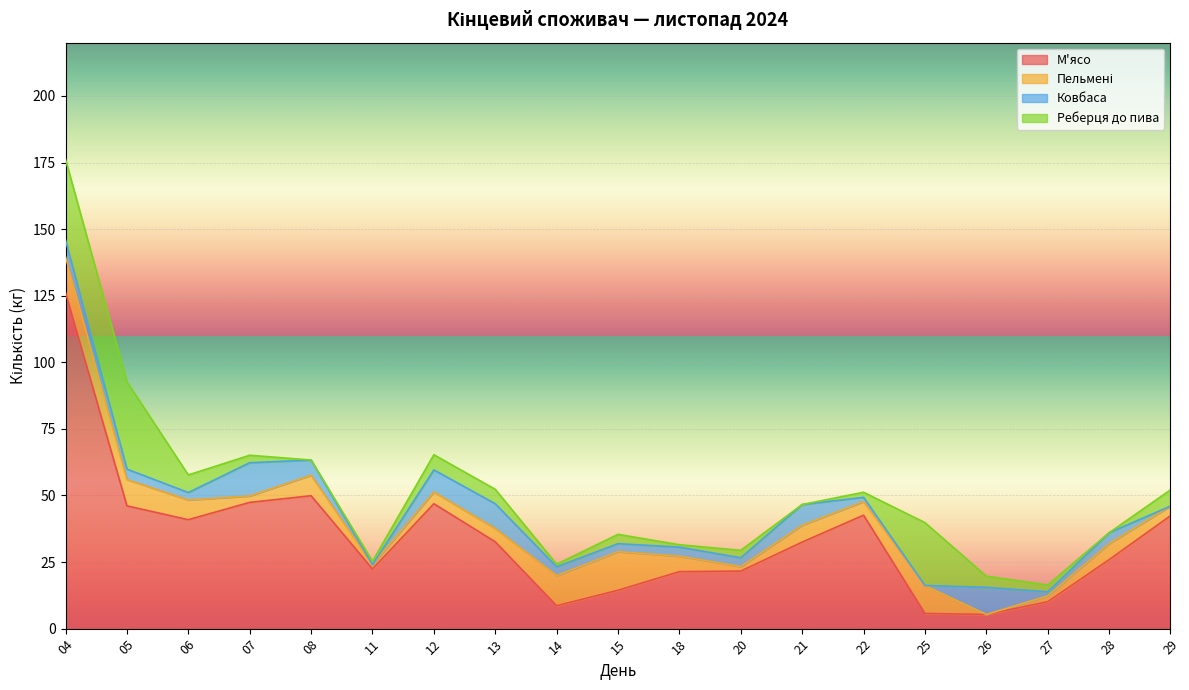

What is the total value across all series at 13?

52.3